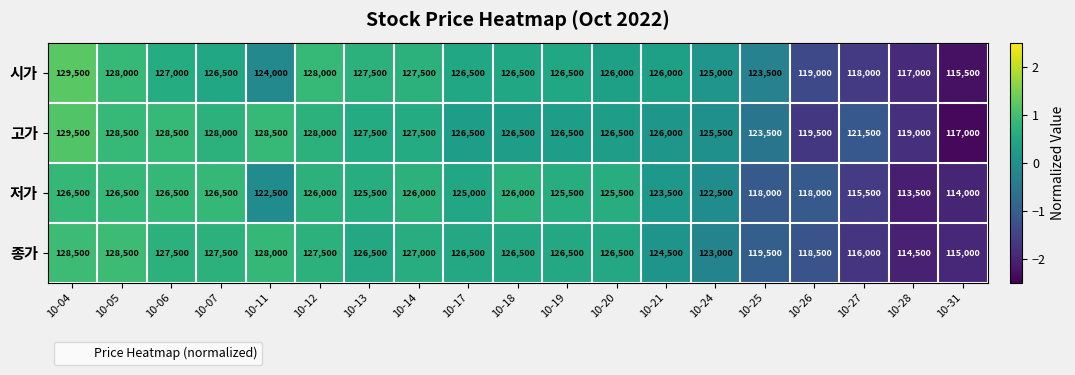

Which category has the highest value across all series?

10-04